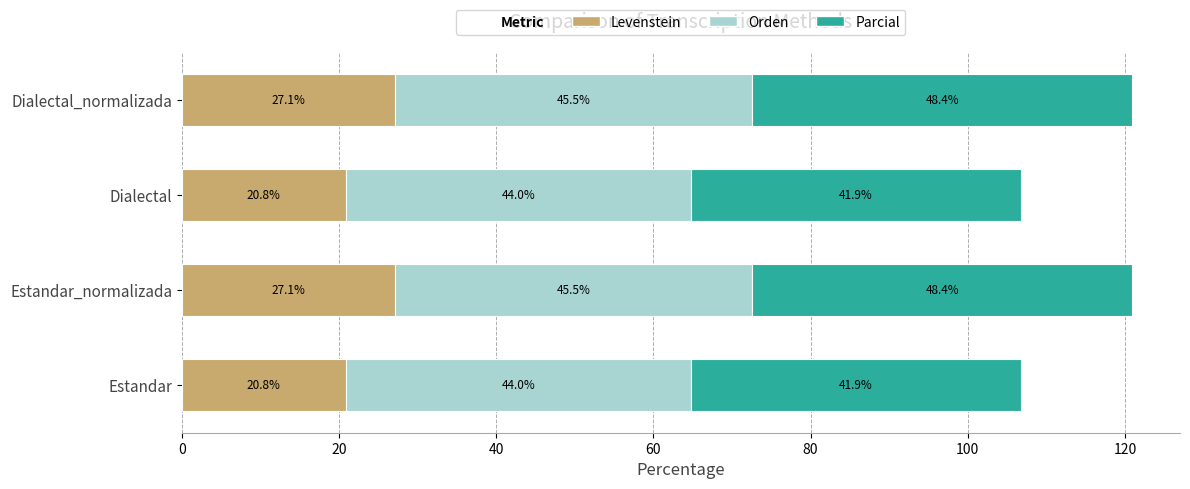

Read the Levenstein value at Dialectal_normalizada.

27.1